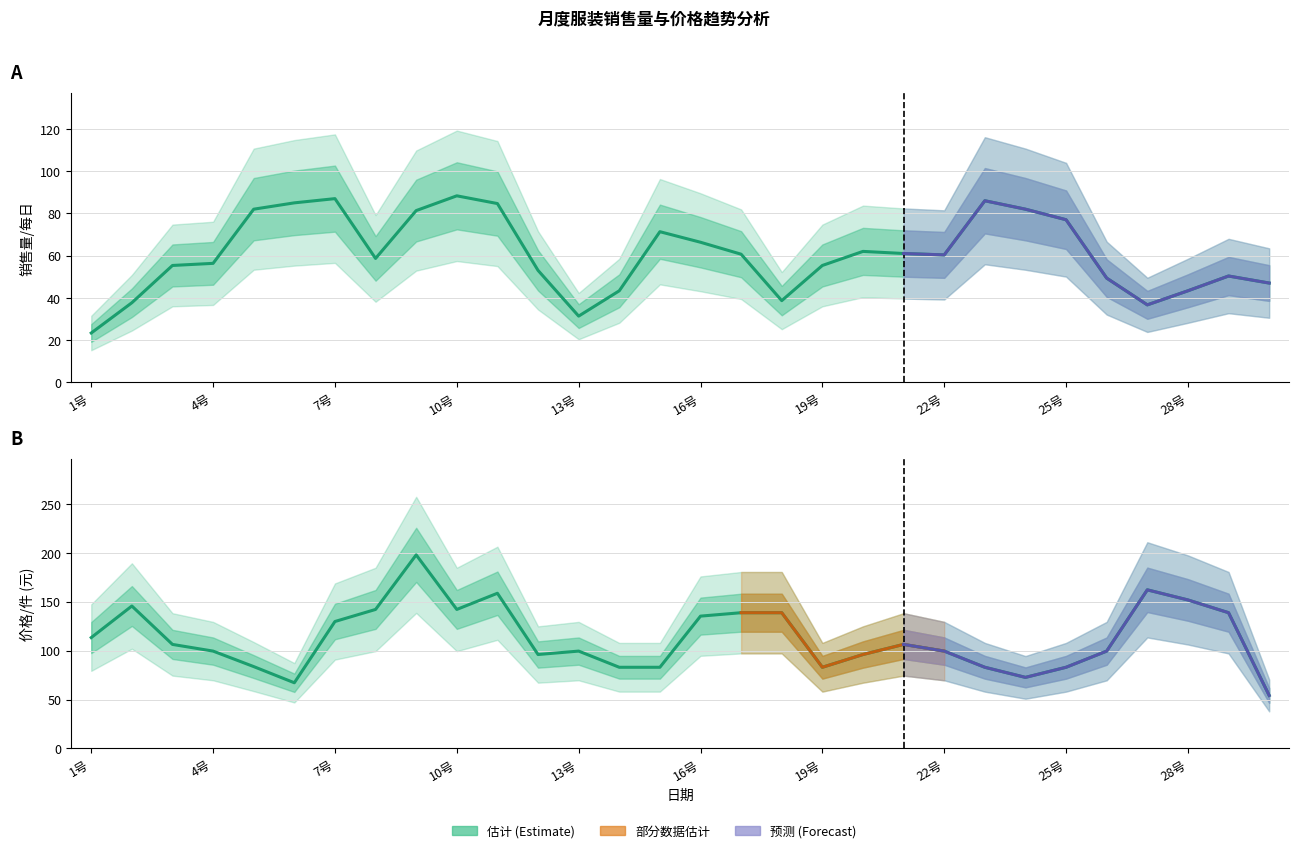

Does the chart display data point markers on the line(s)?

No